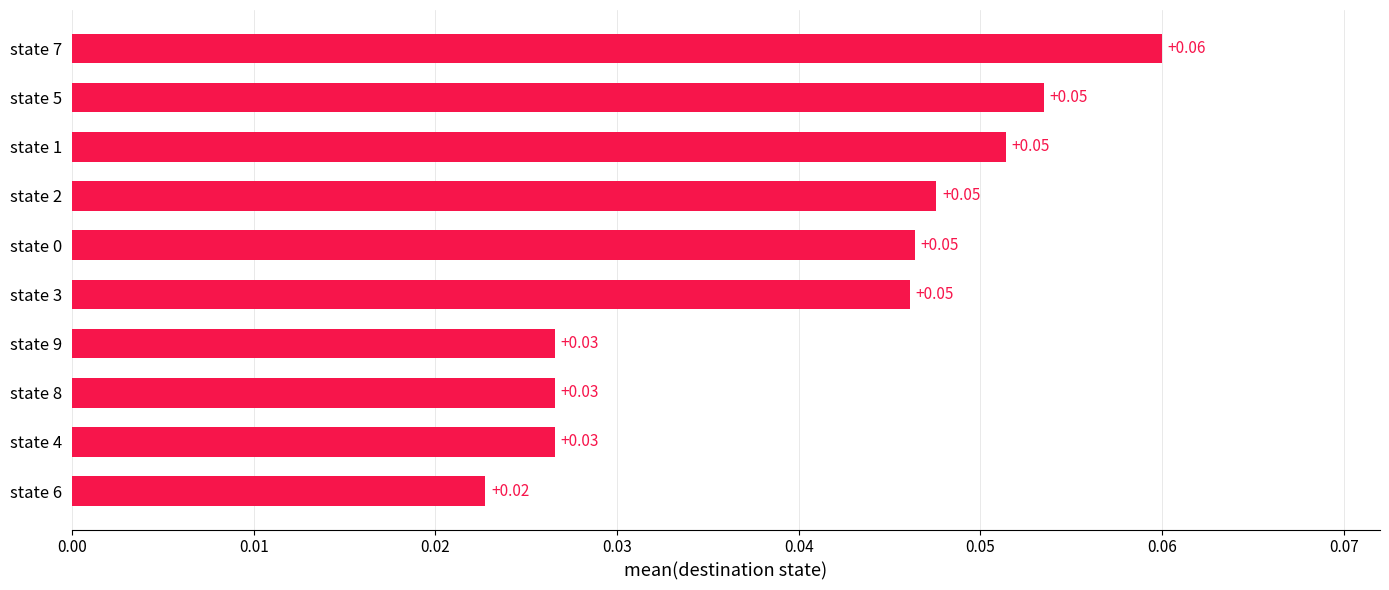

Which has a higher value, state 7 or state 2?

state 7